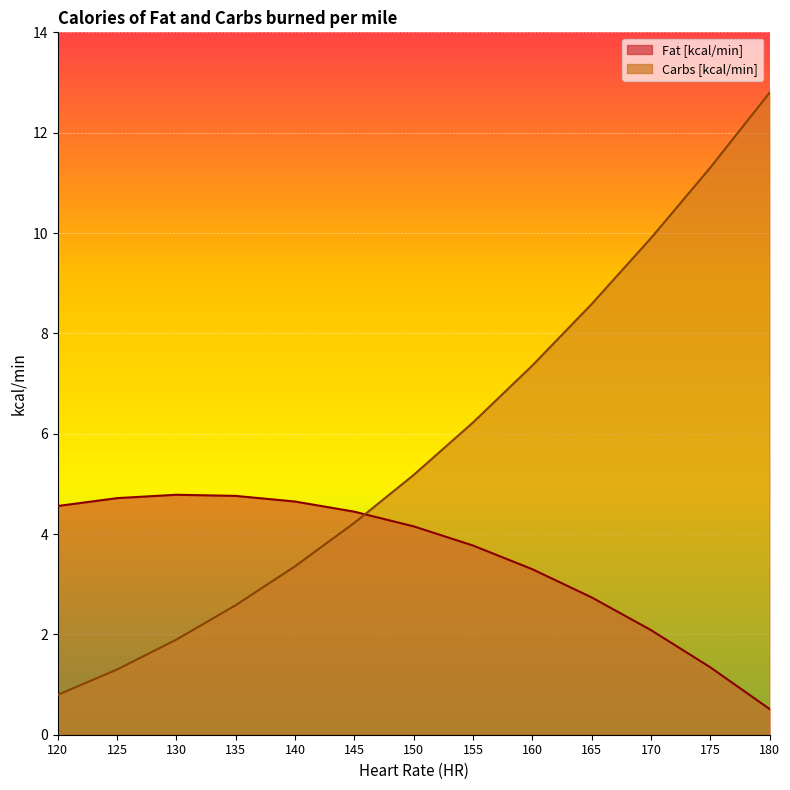

True or false: Carbs [kcal/min] has more than 2 interior local peaks.

False